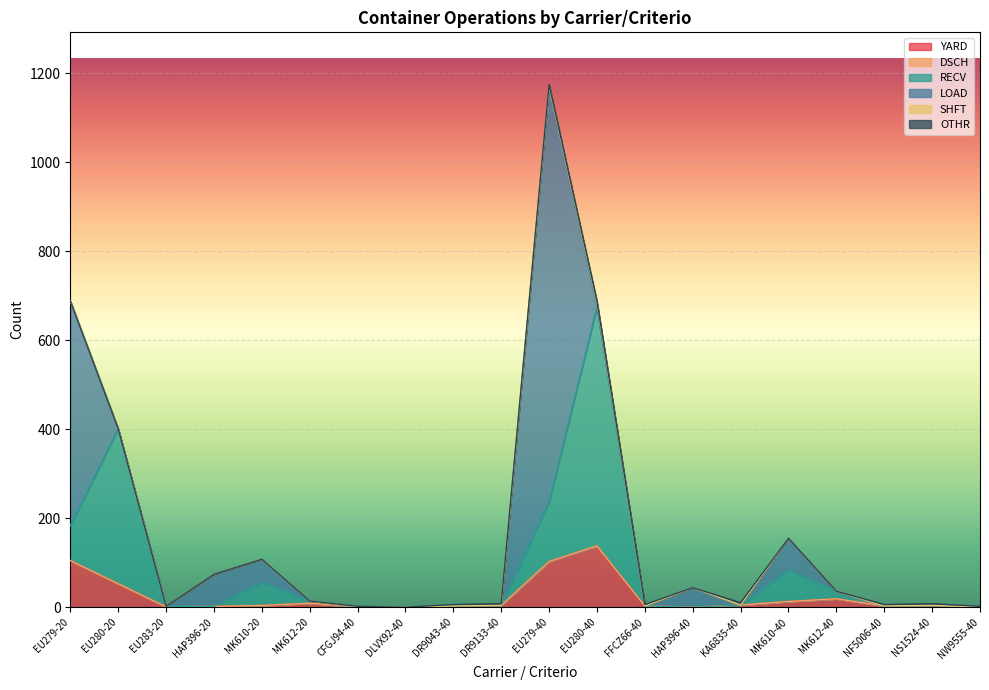

What is the label of the 5th point from the left?

MK610-20